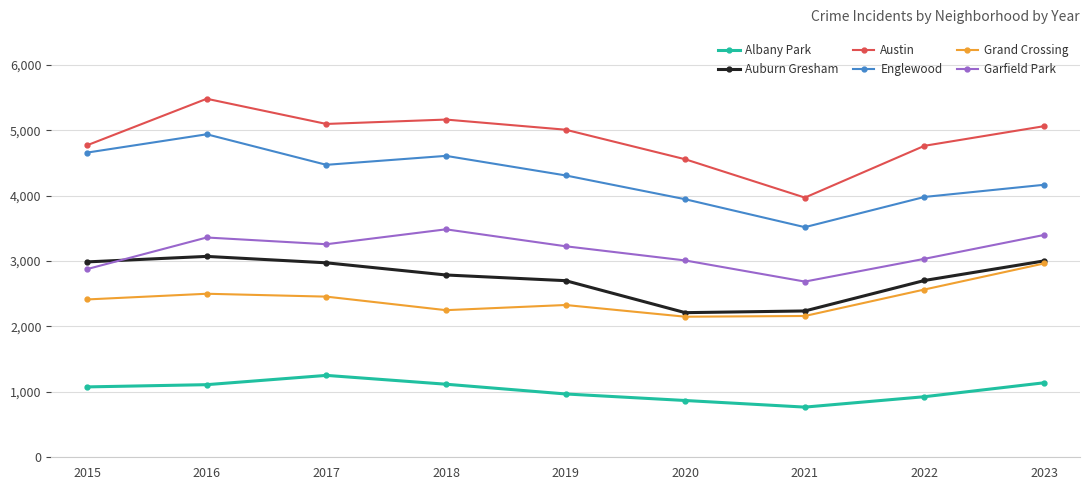

Does the chart display data point markers on the line(s)?

Yes